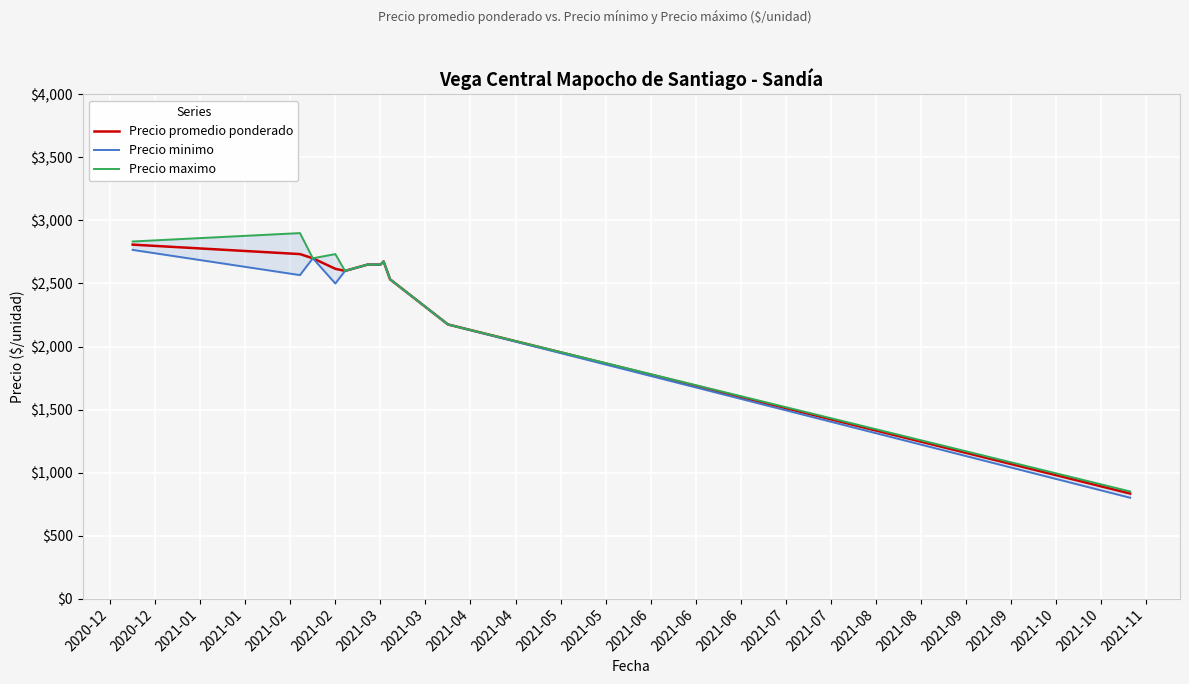

True or false: Precio promedio ponderado and Precio maximo intersect in this chart.

False